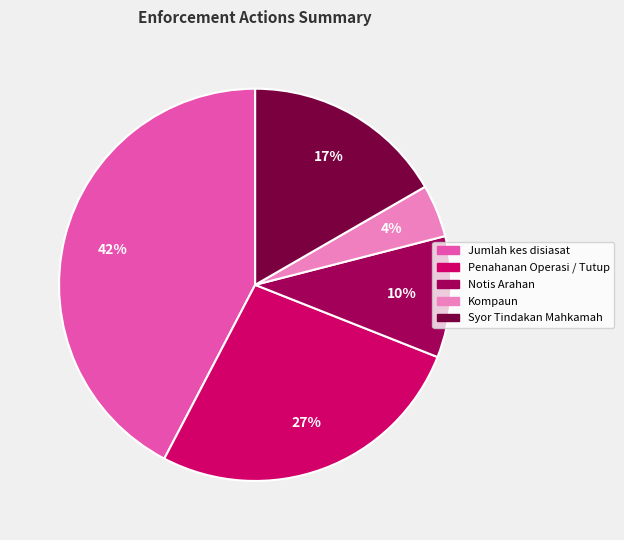

Does Notis Arahan represent more than half of the total?

No